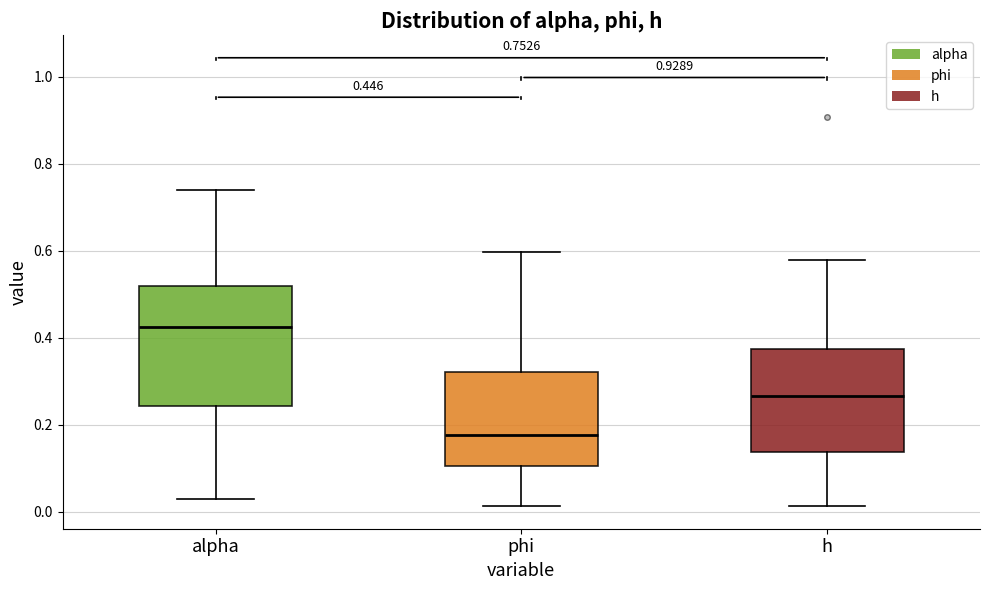

Which box's median line is the lowest?

phi